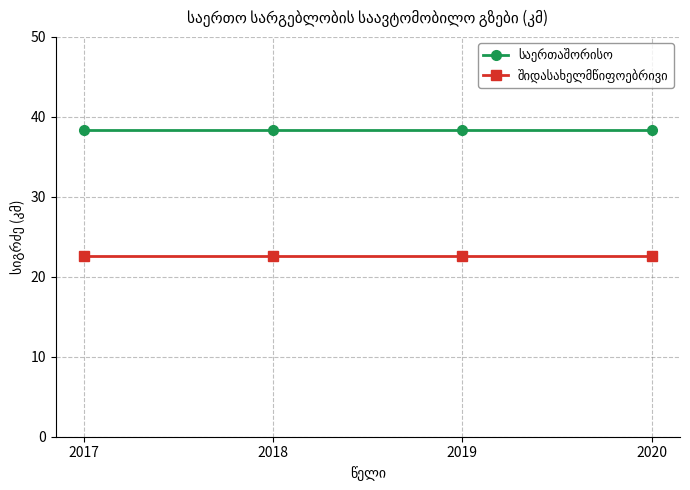

What is the difference between the highest and lowest values at 2018?

15.8